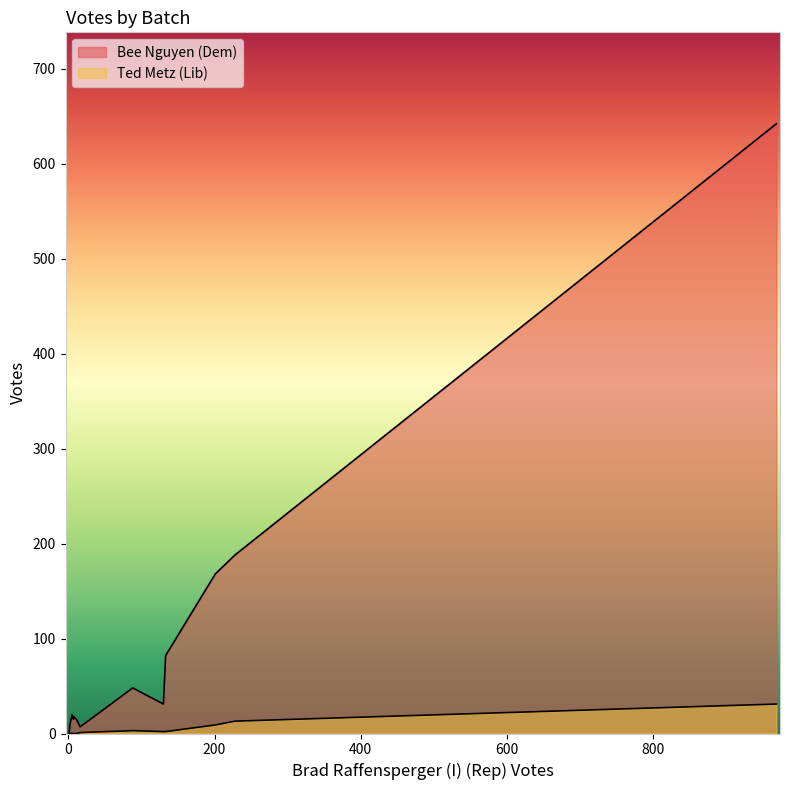

Does the chart display data point markers on the line(s)?

No